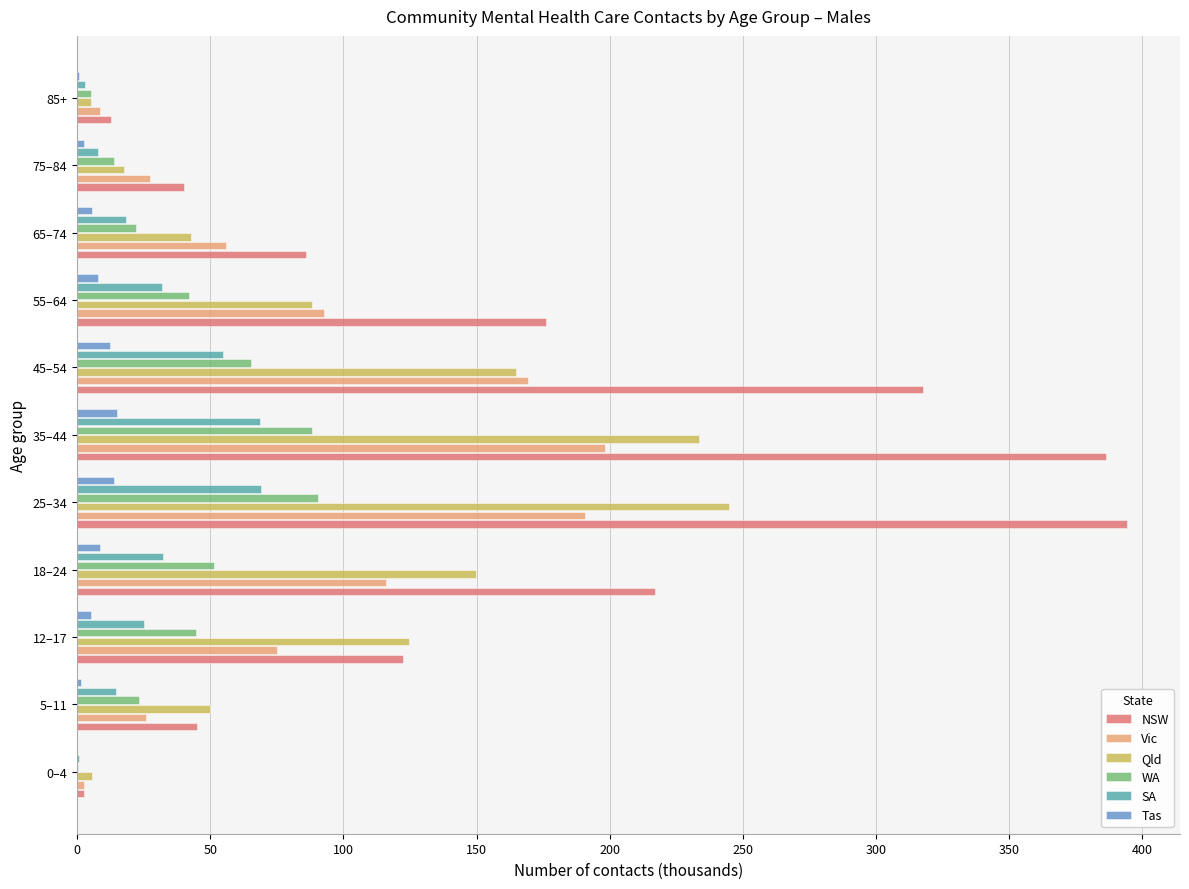

Which series changed the most between 5–11 and 35–44?

NSW